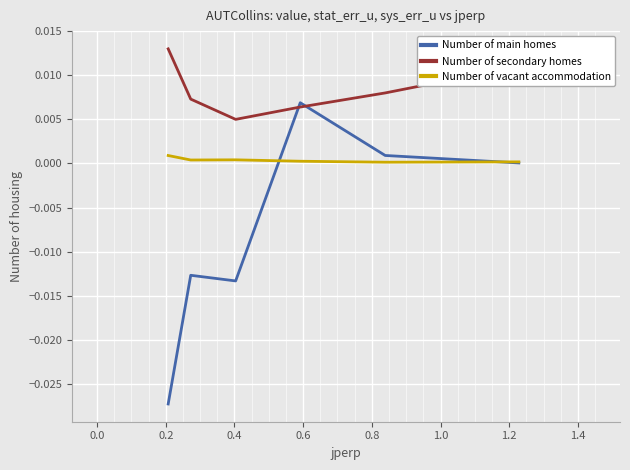

Which series has the largest range (max minus min)?

Number of main homes